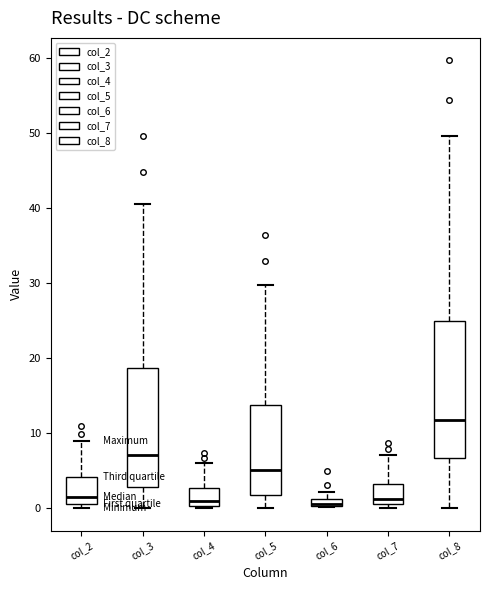

Comparing the boxes themselves (not the whiskers), which one is the tallest?

col_8